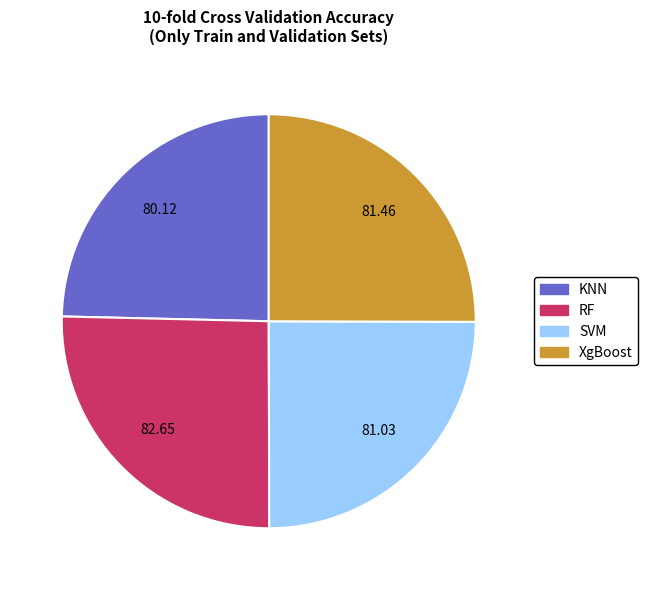

Is there any slice that represents more than half of the pie?

No